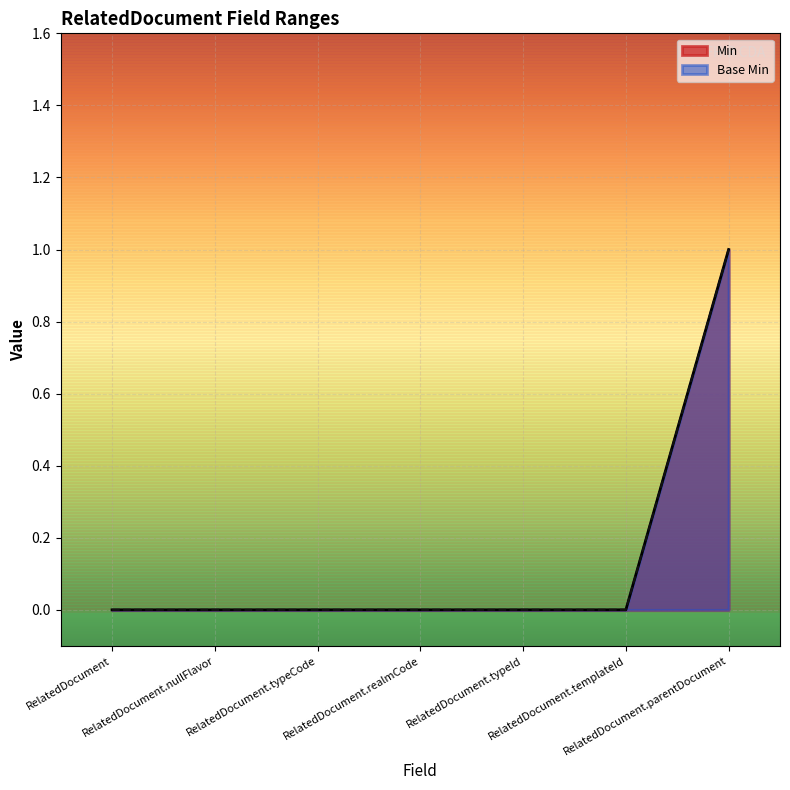

Is it true that Min equals 0 at RelatedDocument.templateId?

True